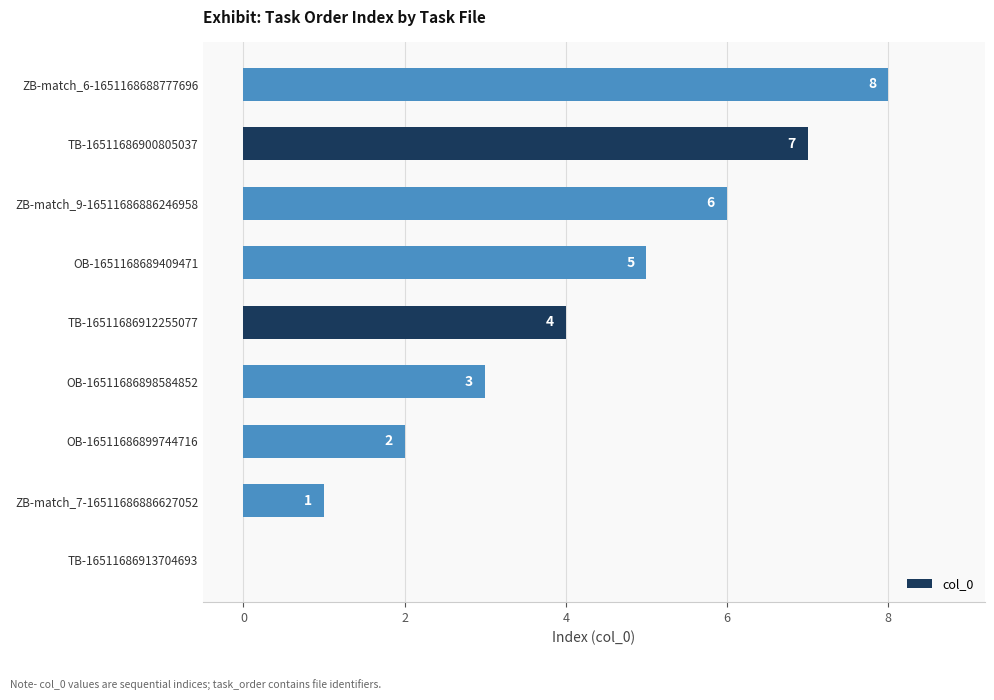

Approximately how many times larger is the value at ZB-match_6-1651168688777696 compared to OB-1651168689409471?

1.6